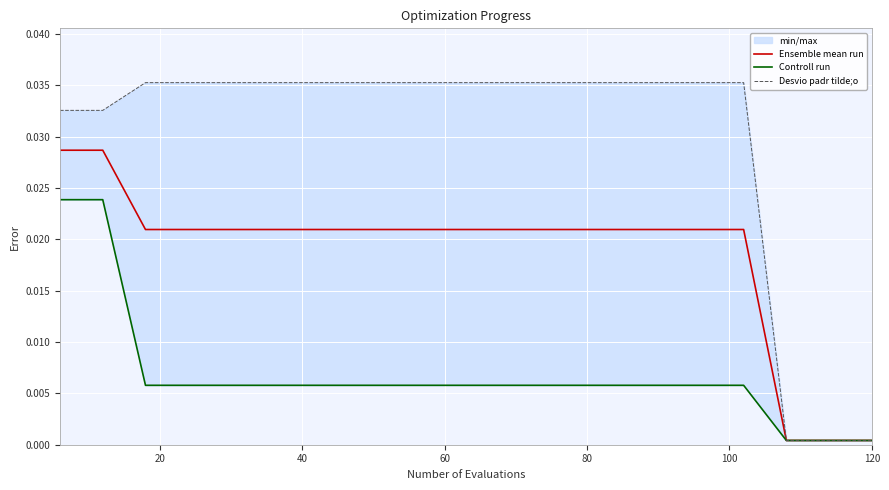

True or false: Ensemble mean run and Controll run cross at least once.

False